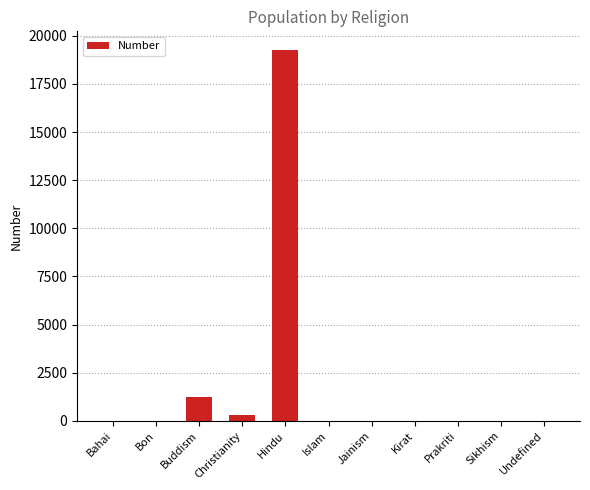

The value at Hindu is 19265. True or false?

True